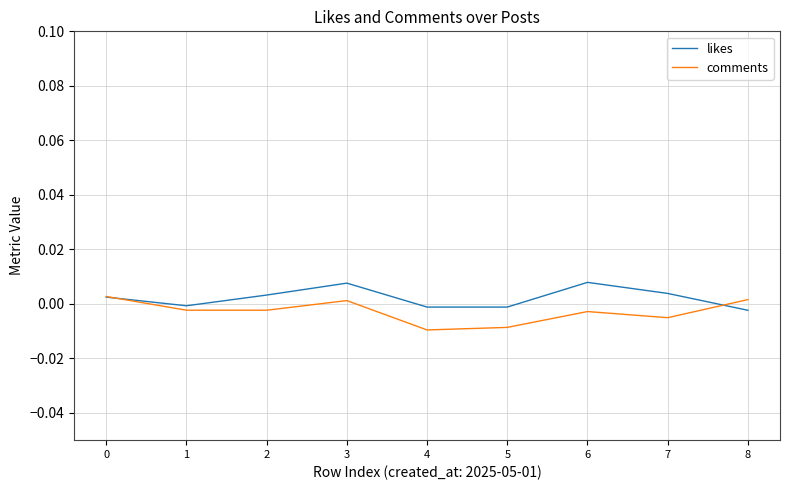

Which series changed the most between 5 and 6?

likes